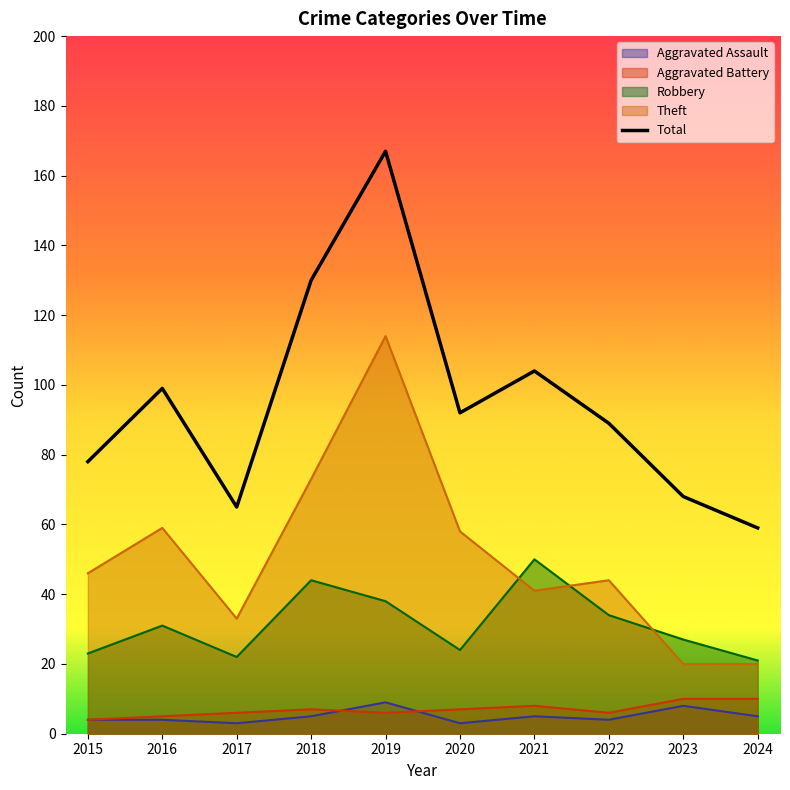

What is the value of the 4th point from the left?

130